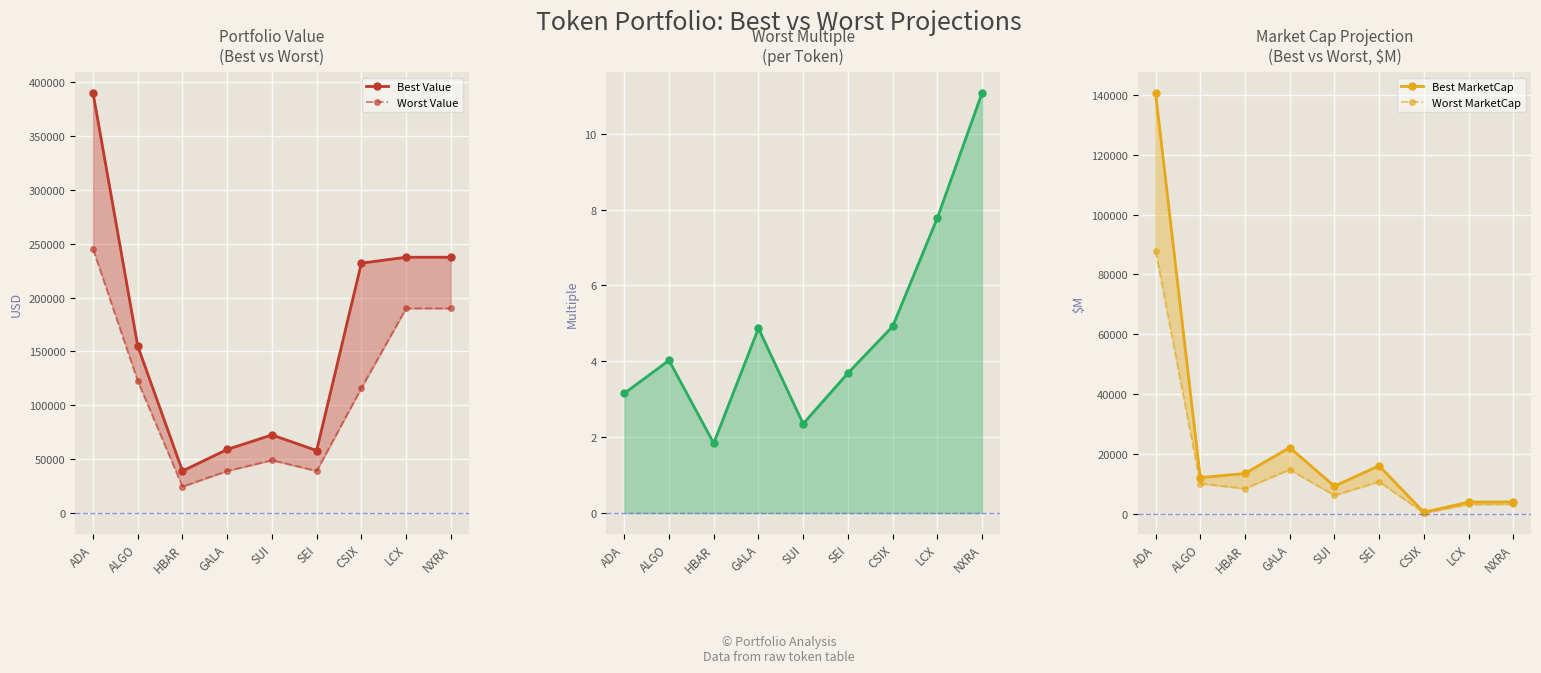

At which label does Best MarketCap first exceed 12071?

ADA